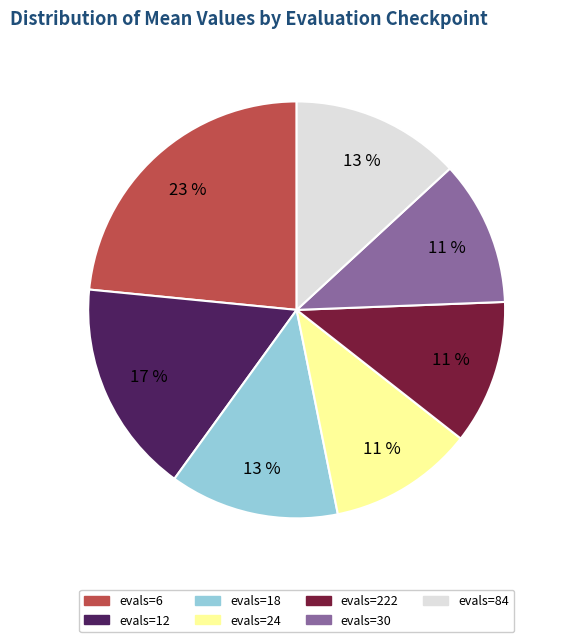

Does any single category account for the majority?

No